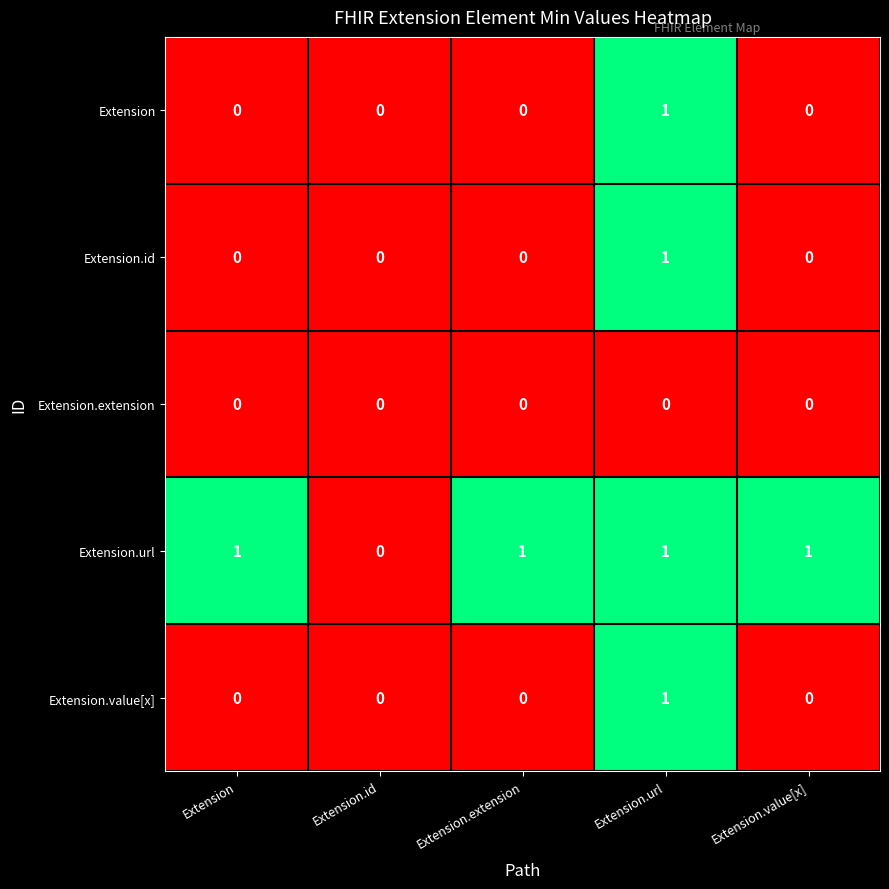

At which label does Extension.url reach its minimum?

Extension.id